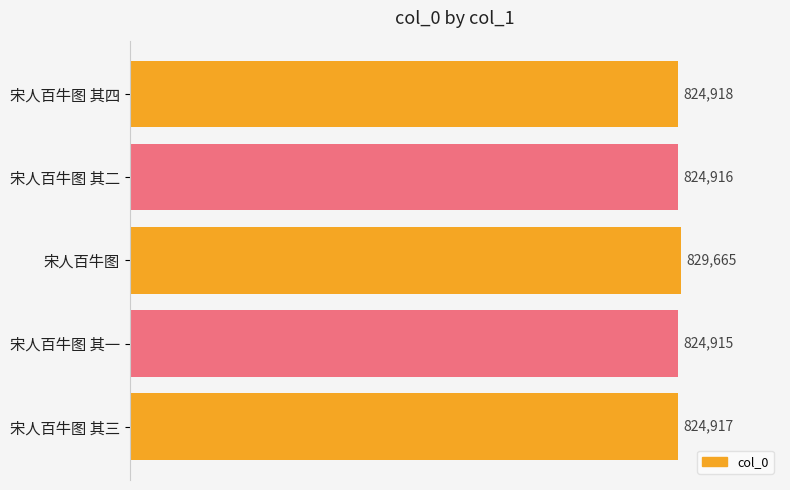

Reading top to bottom, extract all data points from this chart.

宋人百牛图 其四=824918	宋人百牛图 其二=824916	宋人百牛图=829665	宋人百牛图 其一=824915	宋人百牛图 其三=824917